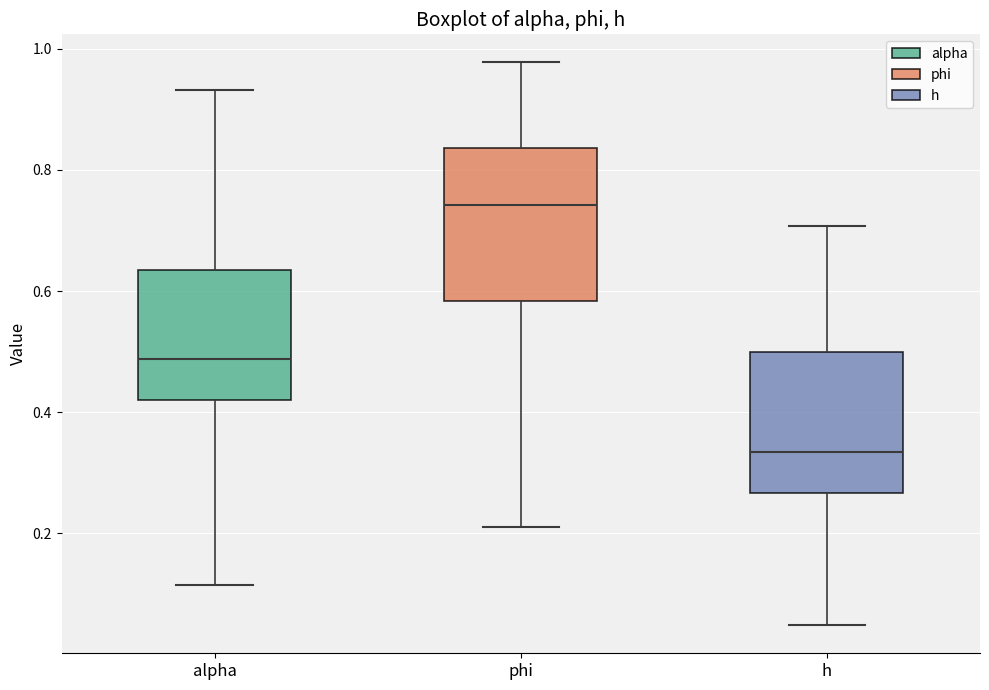

Reading left to right, read every box against the y-axis: the position of its median line, the range the box covers, and the ends of its whiskers. The values are not printed on the chart, so give them approximately, as read against the axis.

alpha: median 0.48, box 0.42 to 0.64, whiskers 0.12 to 0.94
phi: median 0.74, box 0.58 to 0.84, whiskers 0.20 to 0.98
h: median 0.34, box 0.26 to 0.50, whiskers 0.04 to 0.70